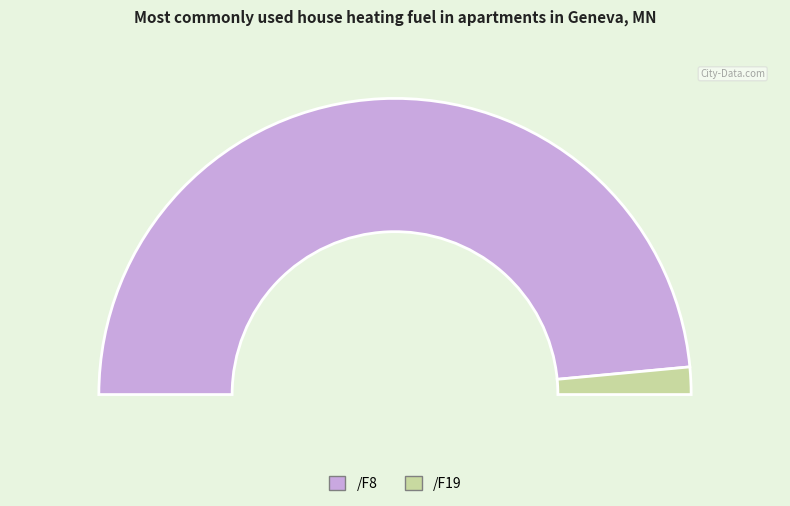

How many slices are in this pie chart?

2